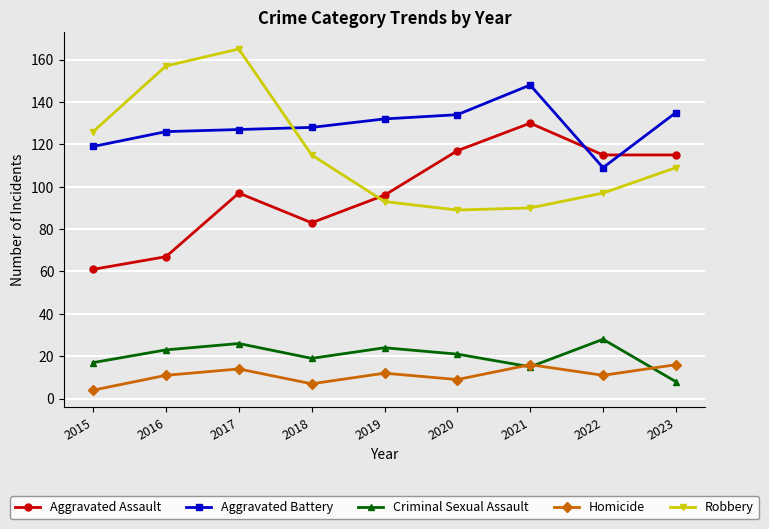

Is the value of Homicide at 2021 greater than the value of Robbery at 2022?

No